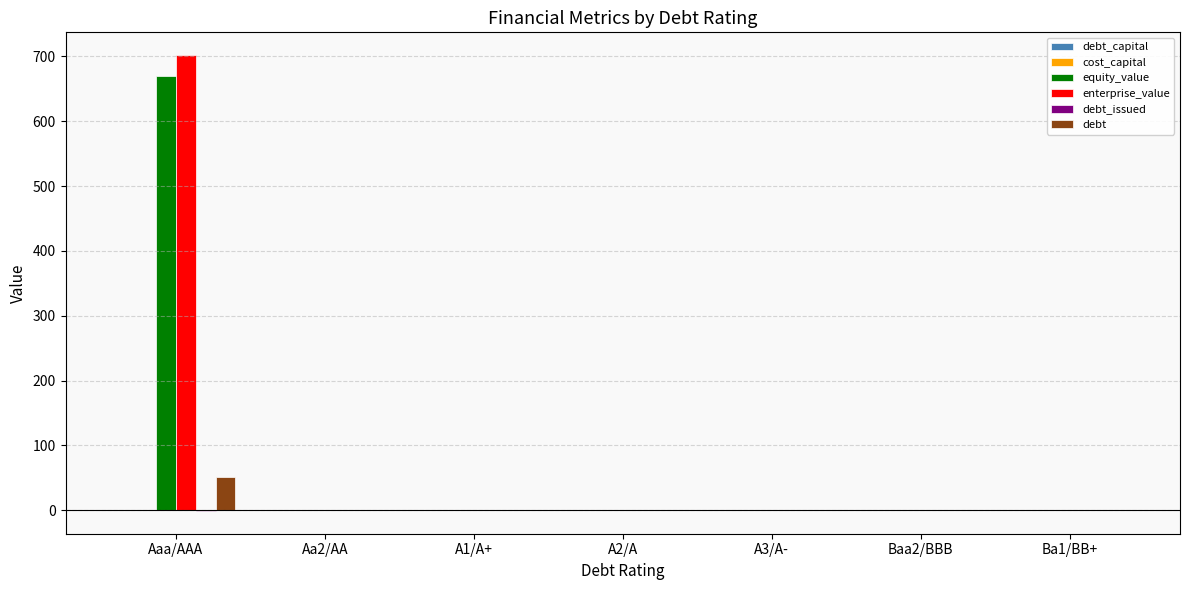

What is the highest value of the enterprise_value series?

702.0